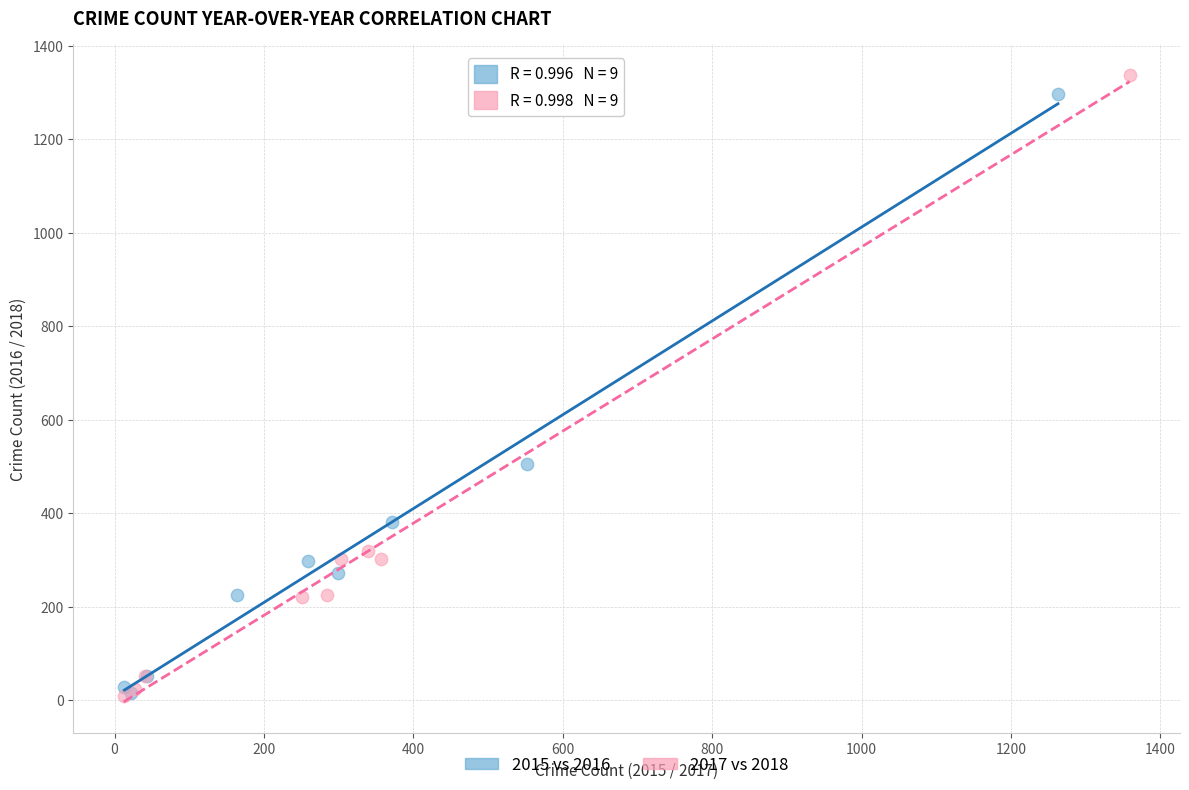

Which series has the largest Y range (max minus min)?

2017 vs 2018